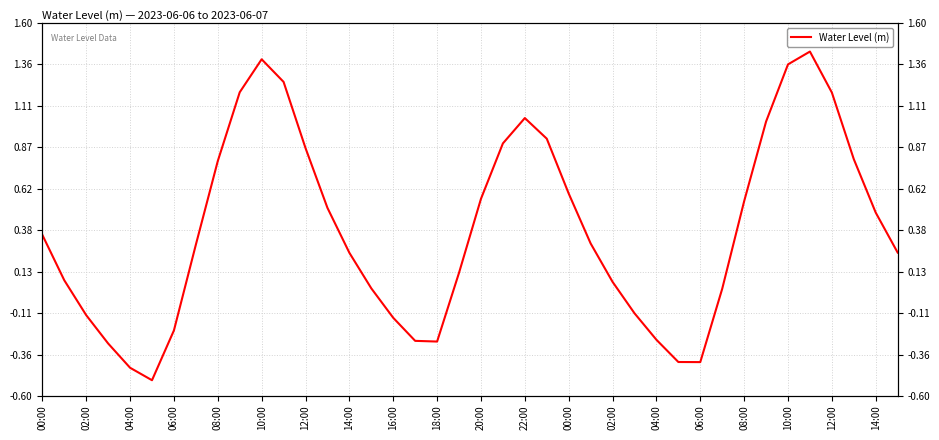

What is the difference between the values at 02:00 and 12:00?

0.8